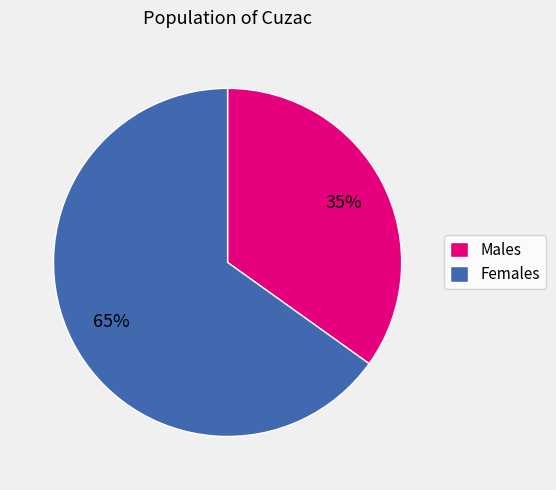

Rank the categories by value from lowest to highest.

Males, Females